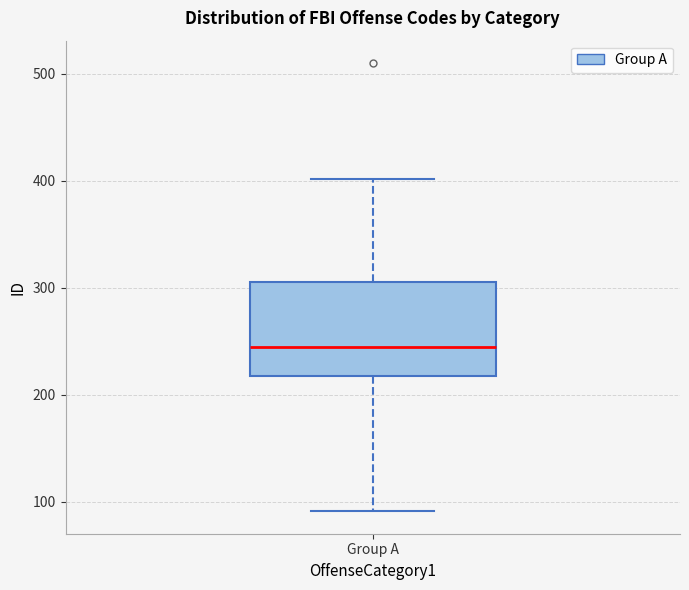

Where does the lower whisker of the box for Group A end on the y-axis? The values are not printed on the chart, so give them approximately, as read against the axis.

90